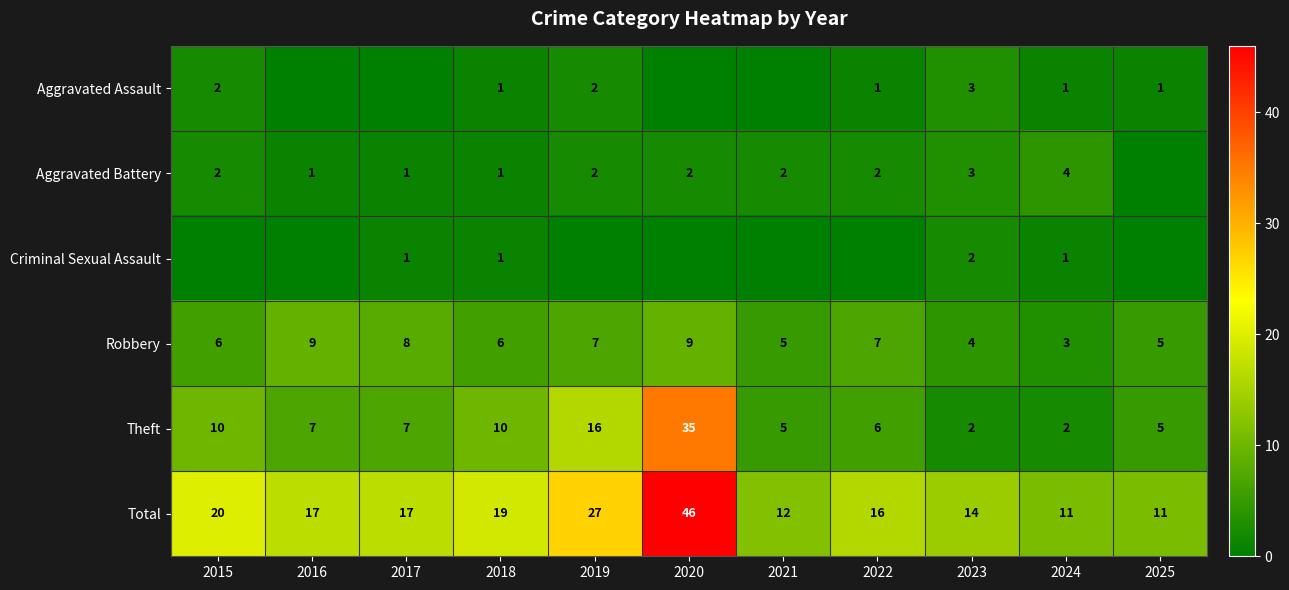

What is the spread (max minus min) of values at 2024?

10